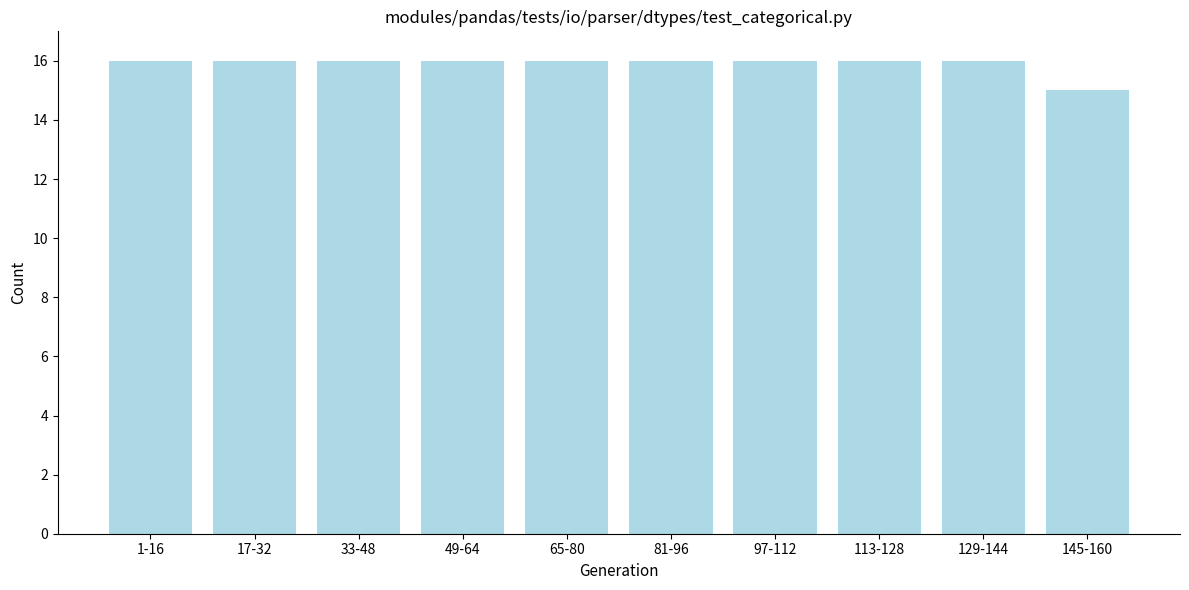

Reading left to right, extract all data points from this chart.

16	16	16	16	16	16	16	16	16	15